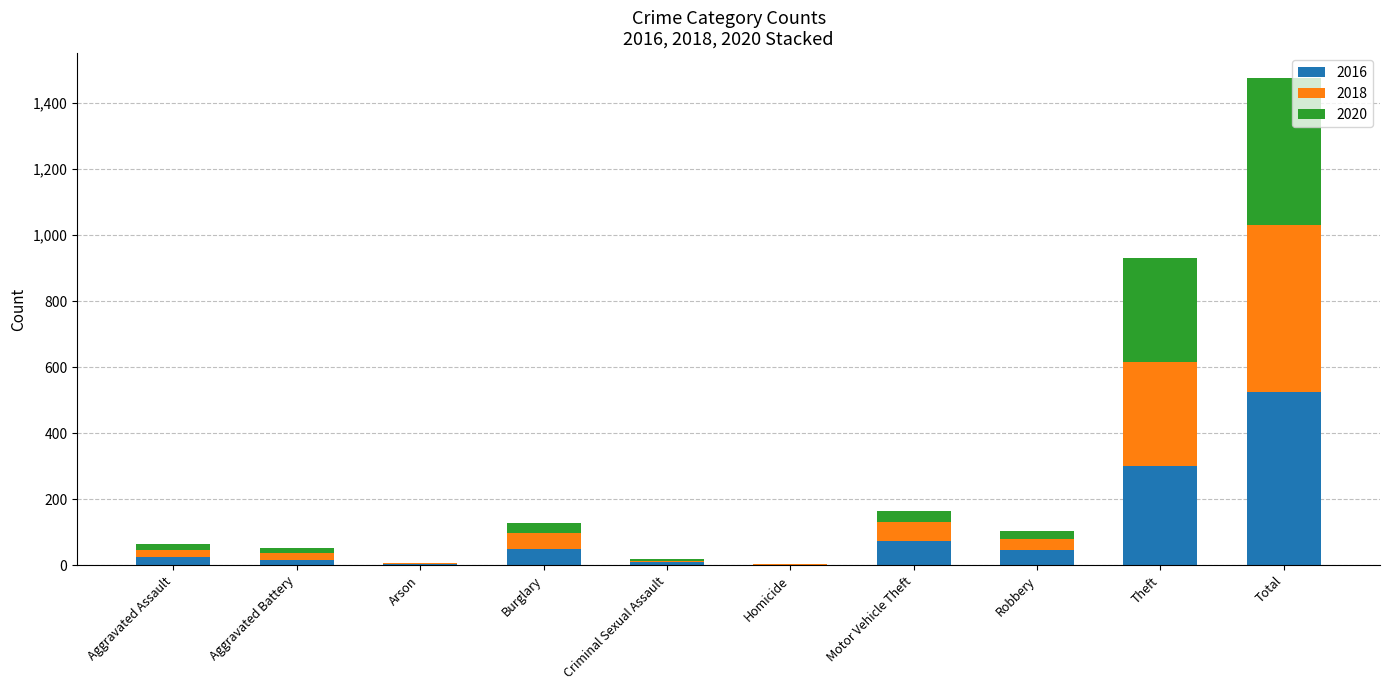

True or false: 2016 has a value of 45 at Robbery.

True